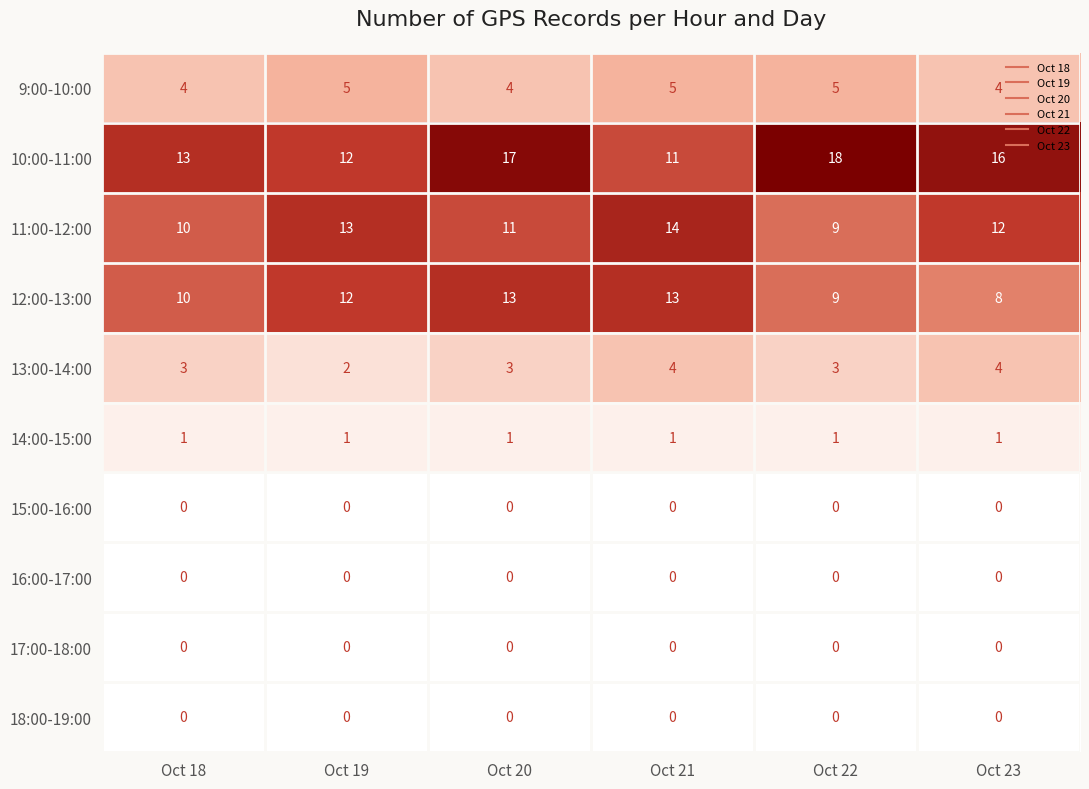

What is the spread (max minus min) of values at Oct 18?

13